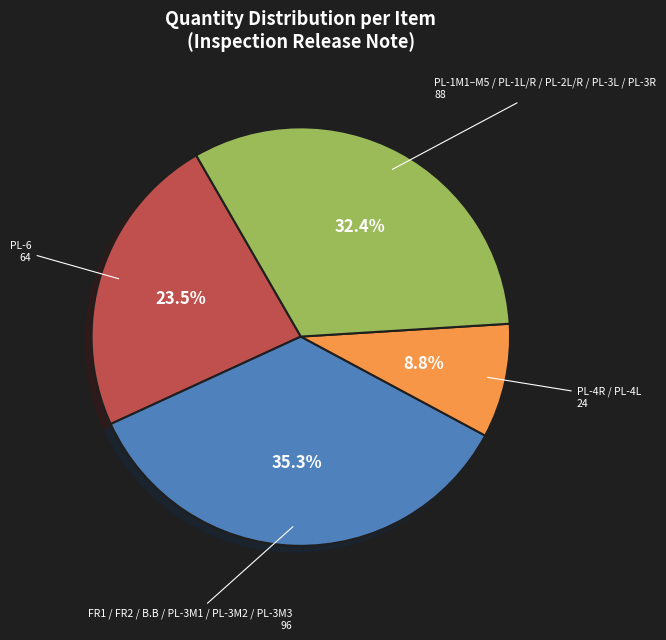

Rank the categories by value from lowest to highest.

PL-4R / PL-4L, PL-6, PL-1M1–M5 / PL-1L/R / PL-2L/R / PL-3L / PL-3R, FR1 / FR2 / B.B / PL-3M1 / PL-3M2 / PL-3M3